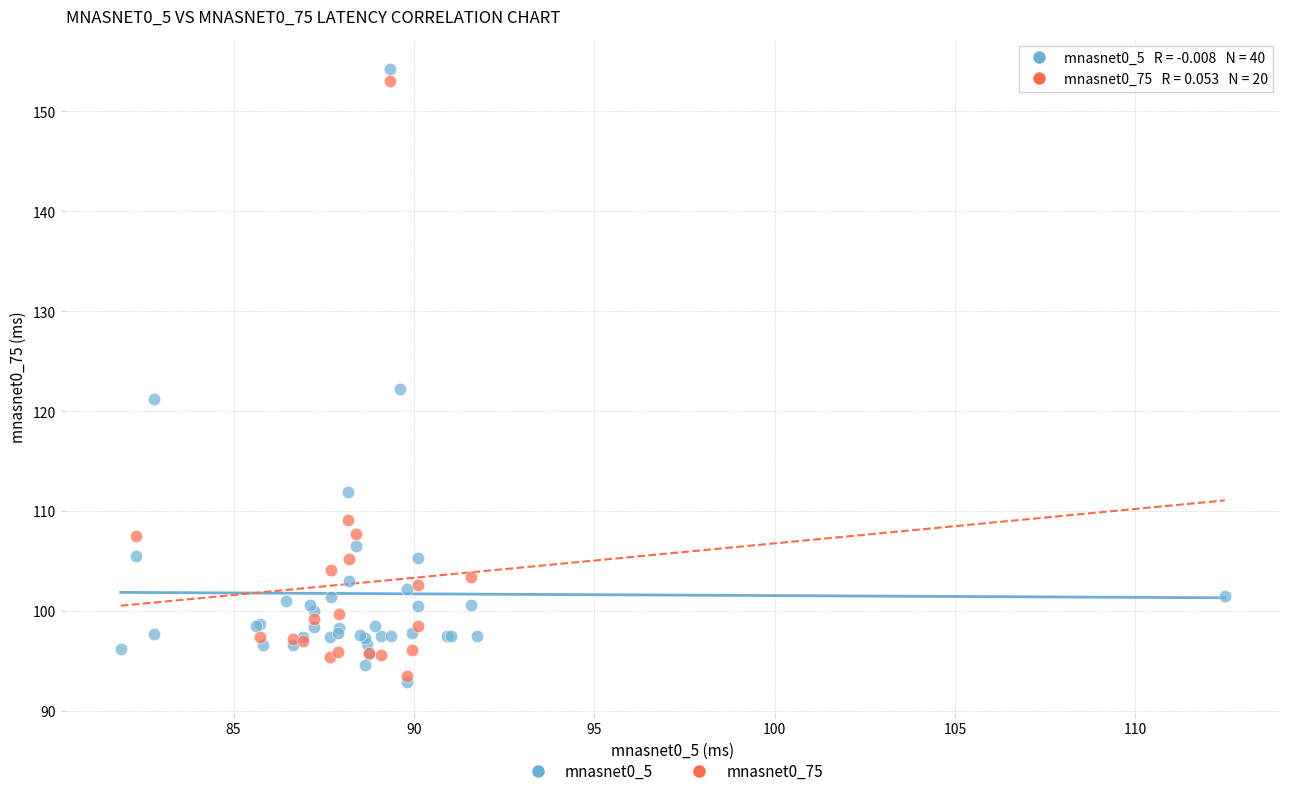

Which series has the largest Y range (max minus min)?

mnasnet0_5